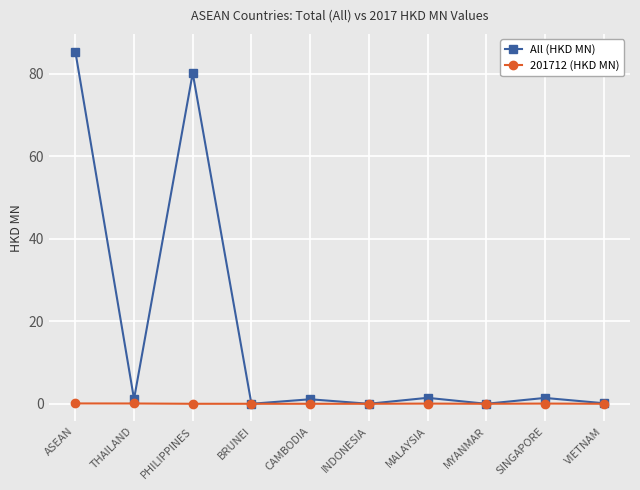

What is the label of the 2nd point from the right?

SINGAPORE